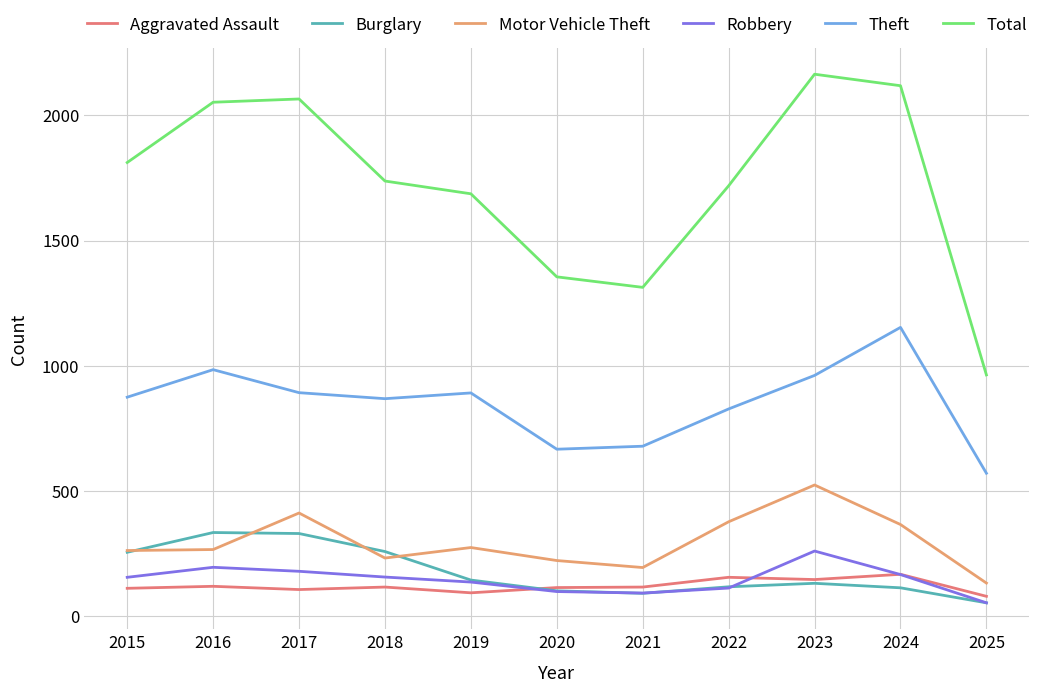

What is the total value across all series at 2016?

3947